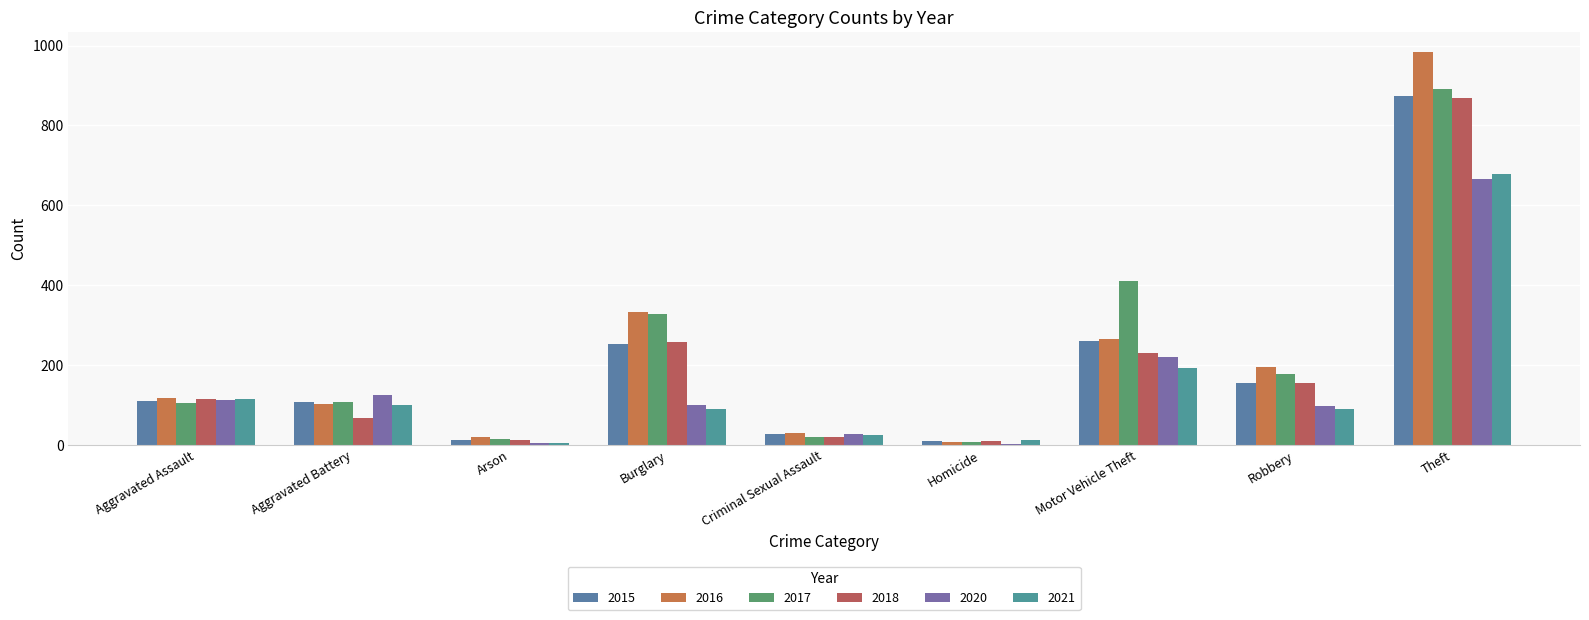

What is the difference between the second highest and minimum values in the 2020 series?

219